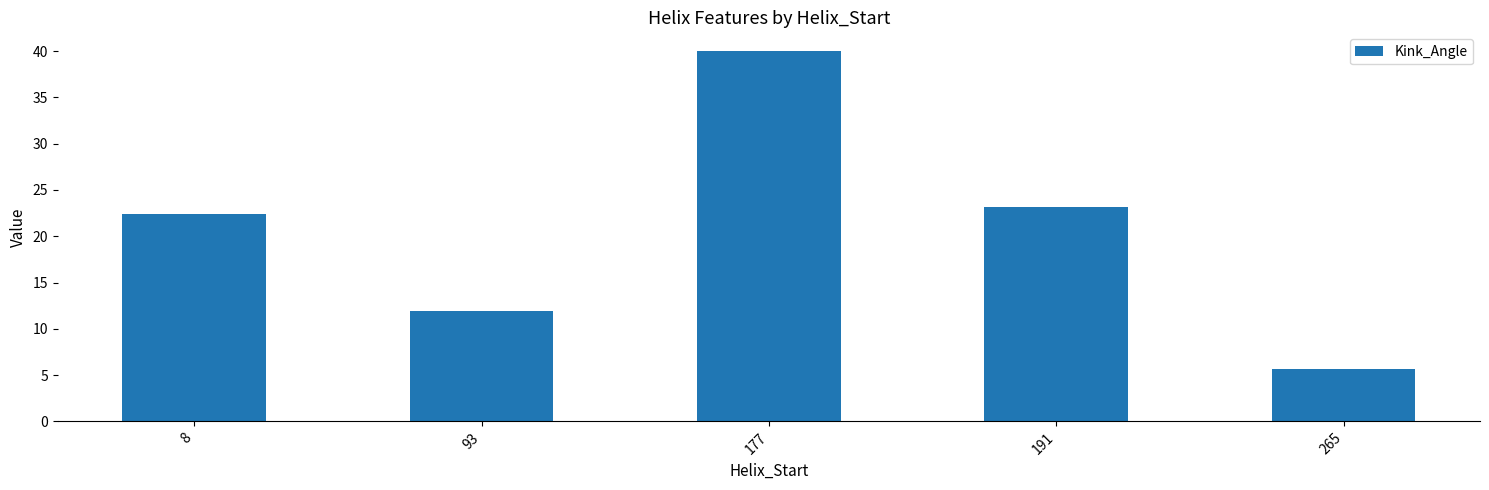

Reading left to right, what are all the values shown in this chart?

8=22.4	93=11.9	177=40.0	191=23.2	265=5.7